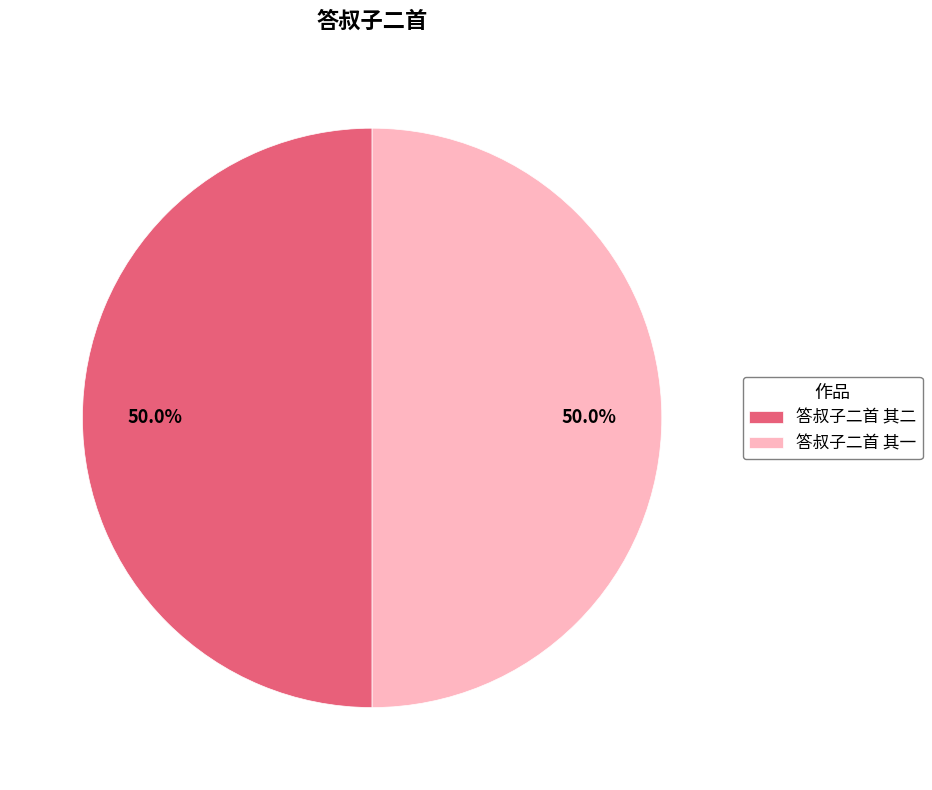

True or false: 答叔子二首 其一 accounts for 50% of the total.

True